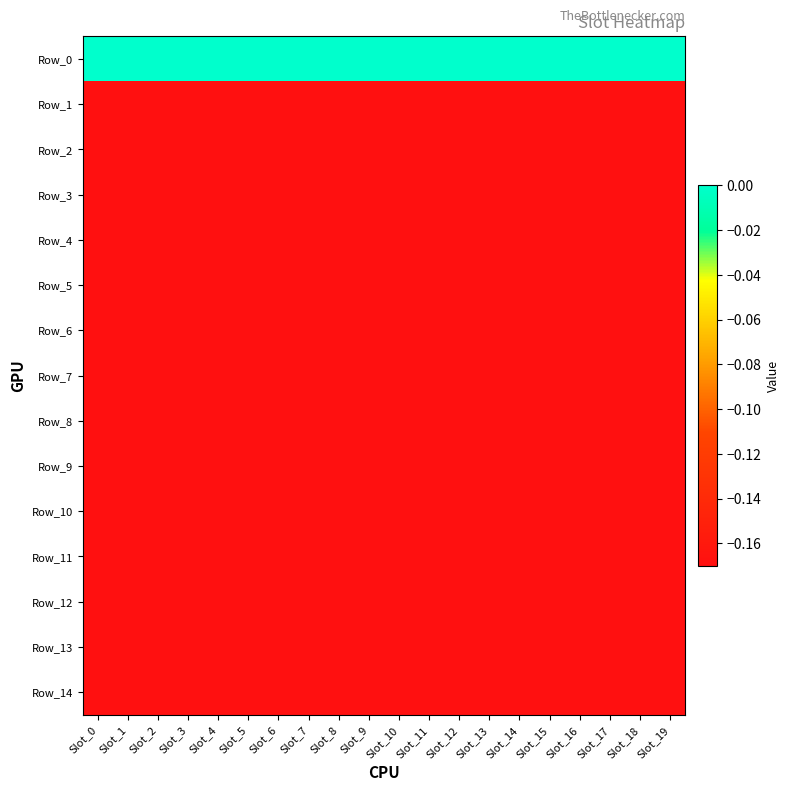

What is the minimum value shown in the chart?

-0.2